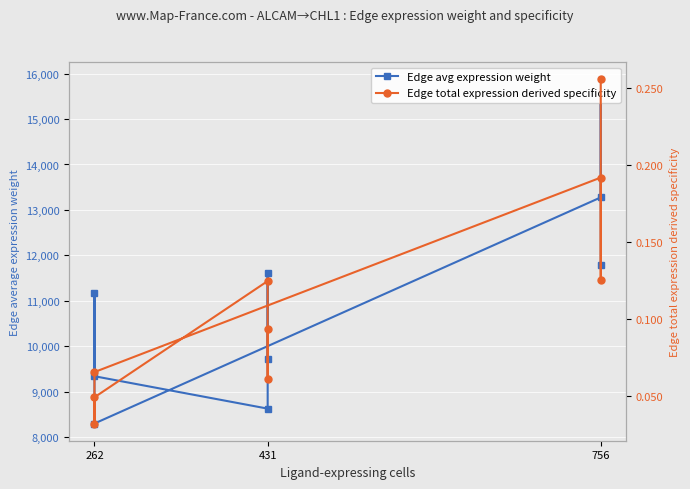

How many data points in Edge avg expression weight are less than 11169?

4